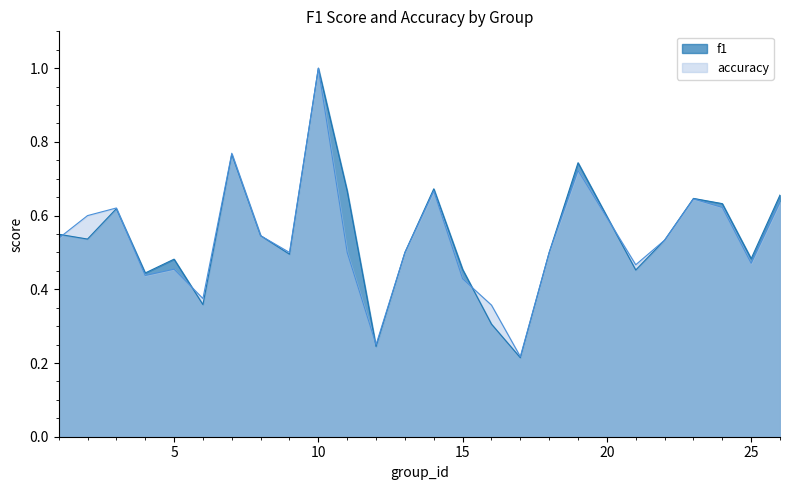

Rank the categories by f1 value from highest to lowest.

10, 7, 19, 14, 11, 26, 23, 24, 3, 1, 8, 2, 22, 13, 18, 9, 25, 5, 15, 21, 4, 6, 16, 12, 17